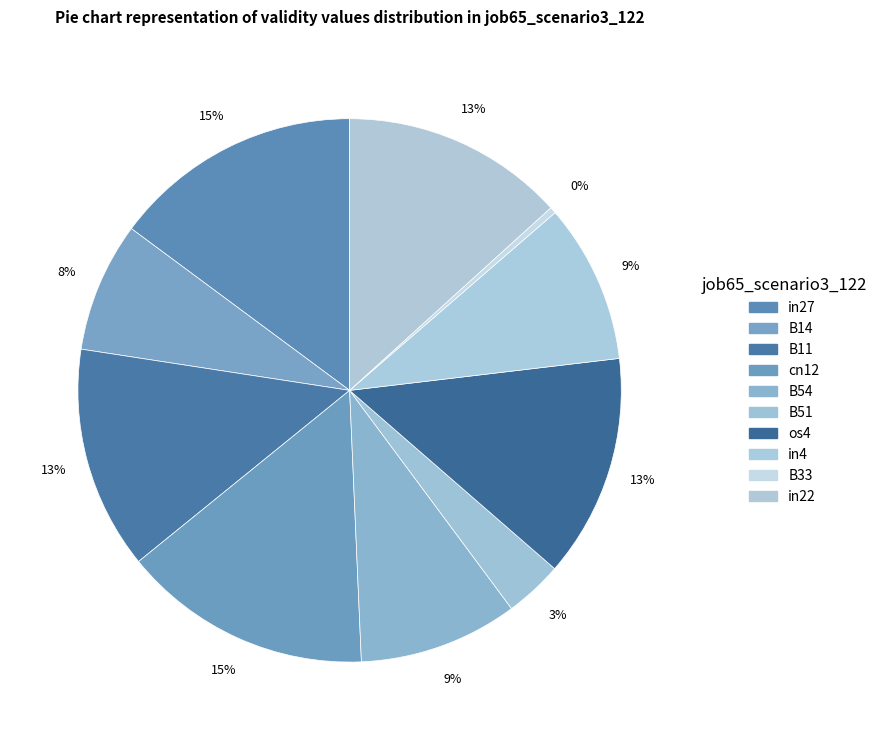

Count the number of slices in the pie.

10